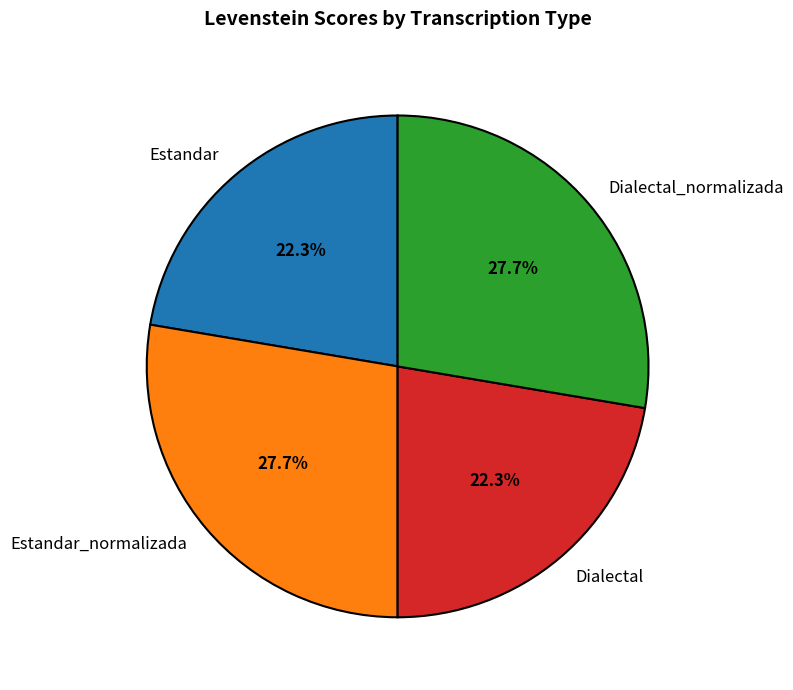

What percentage is the Estandar slice, to the nearest percent?

22%